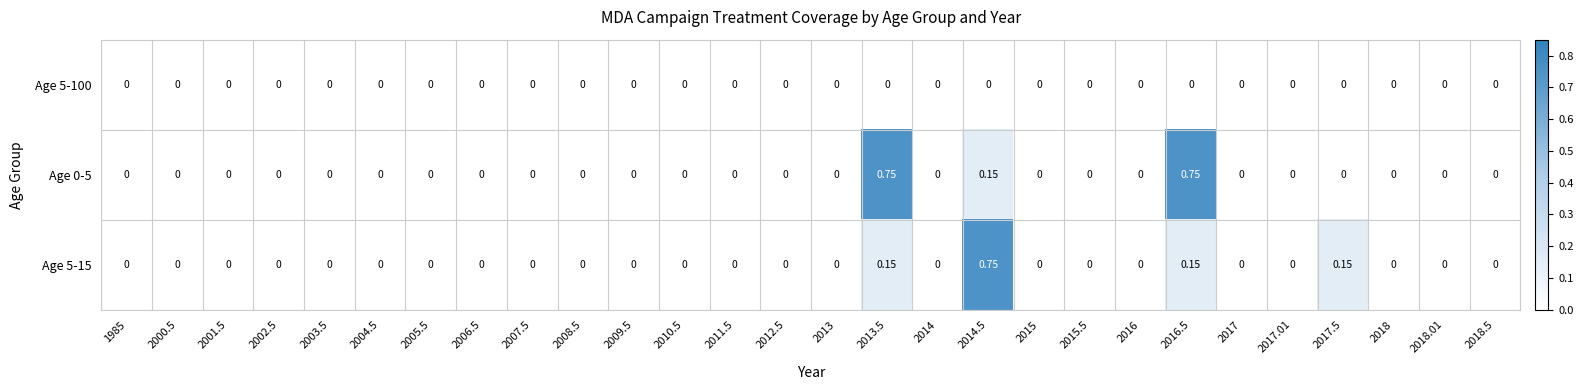

How many values in Age 5-15 are above zero?

4